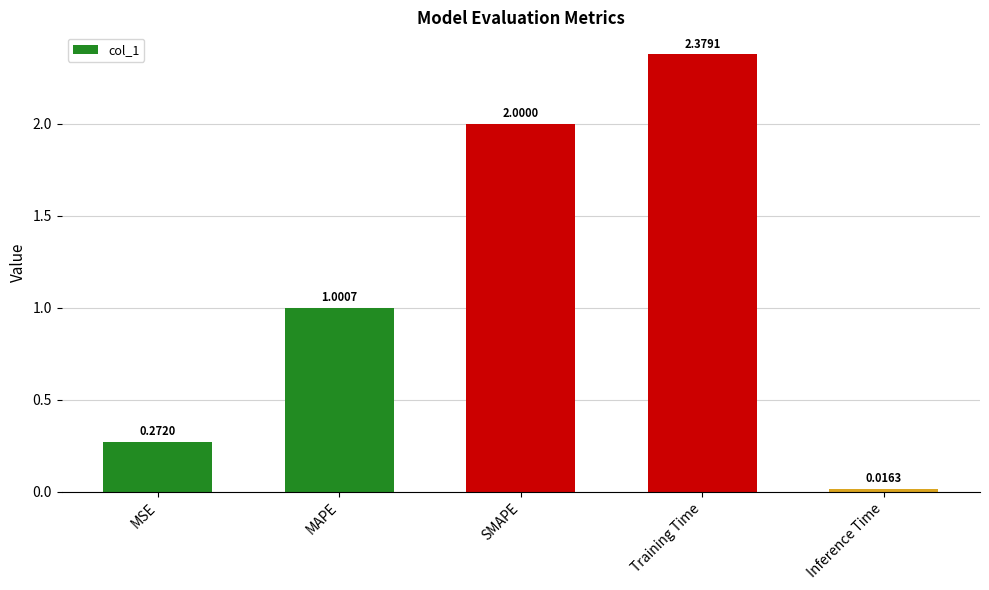

How many distinct data groups are displayed?

1